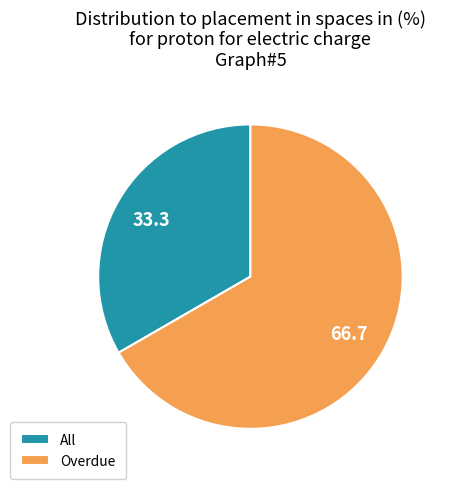

Does All account for over 50% of the chart?

No